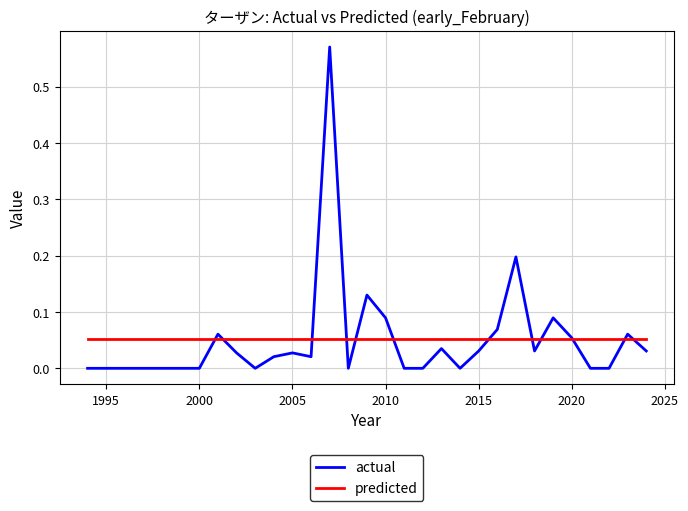

How many categories are shown in the chart?

31